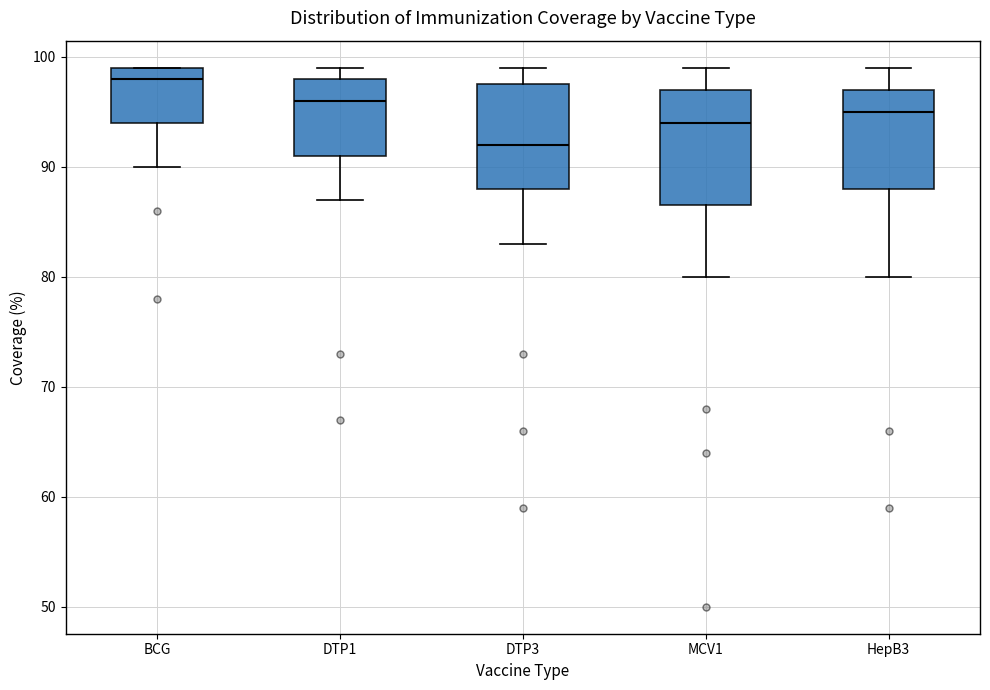

Which box has the highest median line?

BCG